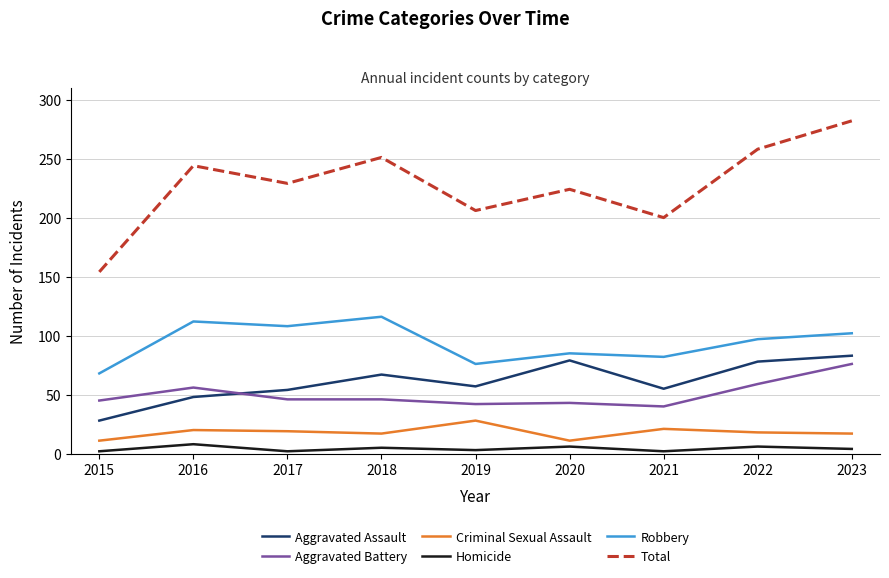

Which series has the largest range (max minus min)?

Total